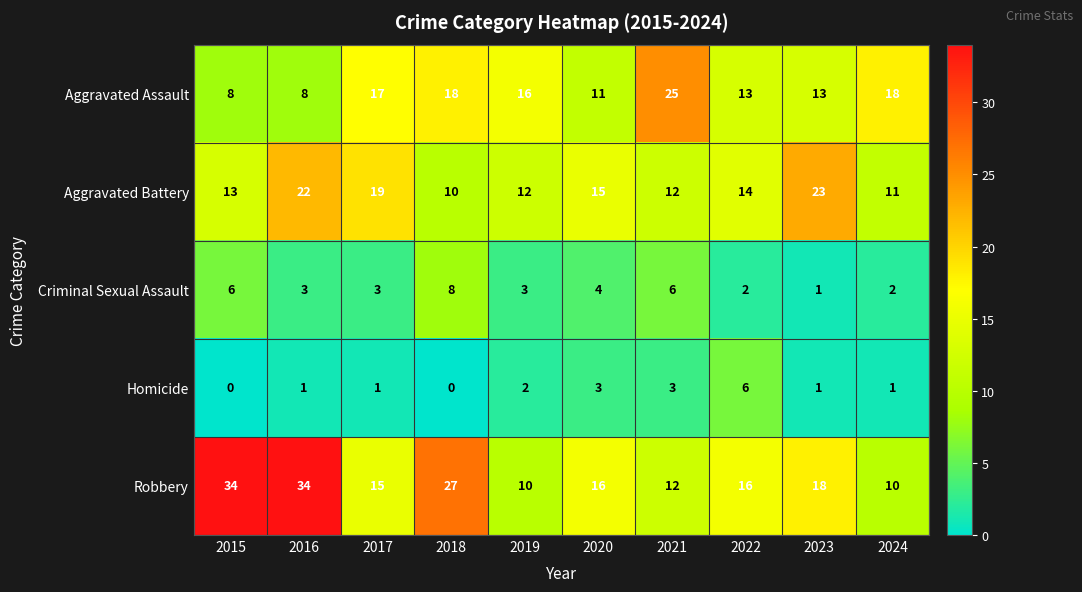

At how many categories does at least one series exceed 8?

10